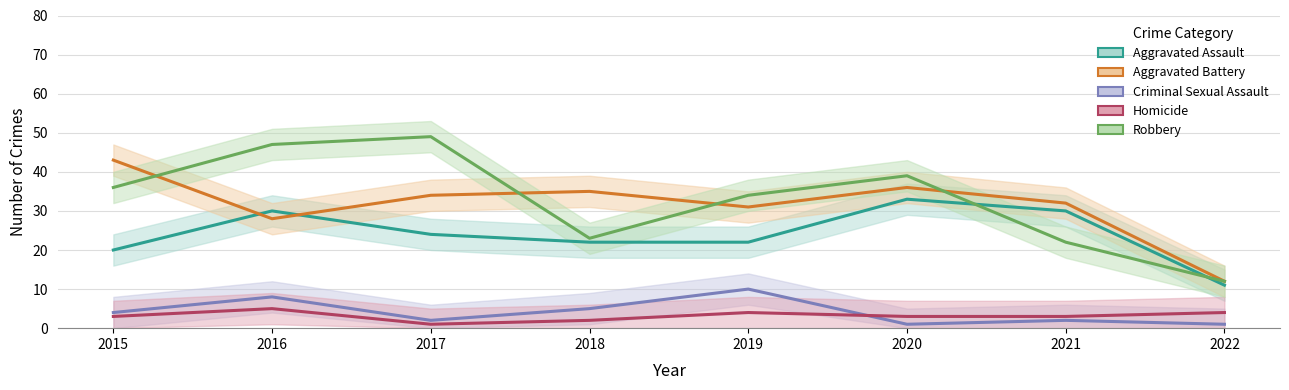

At which category does Aggravated Battery reach its first local peak?

2018